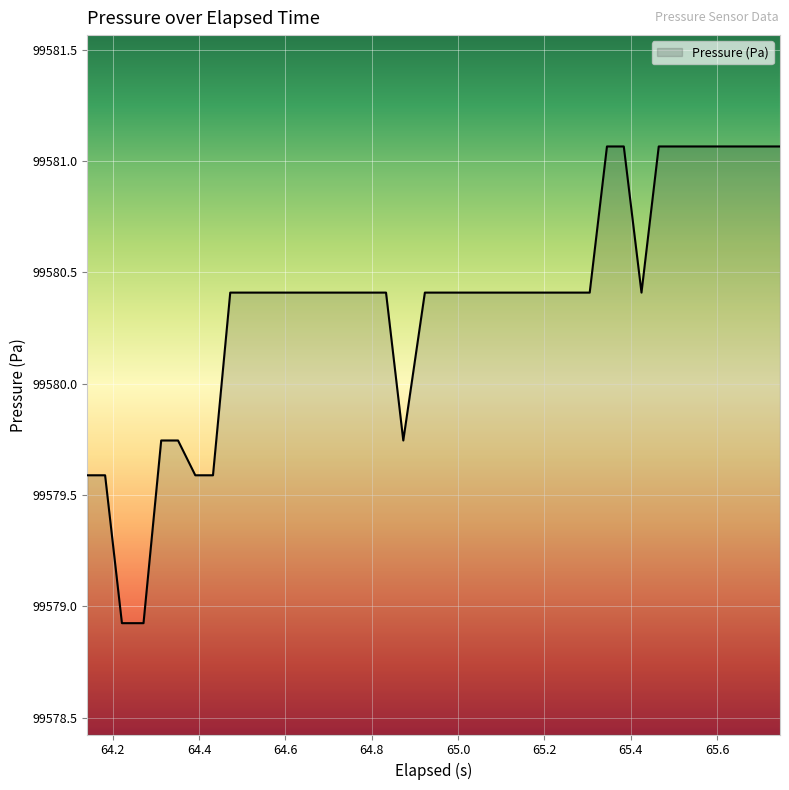

What is the smallest value displayed?

99578.9